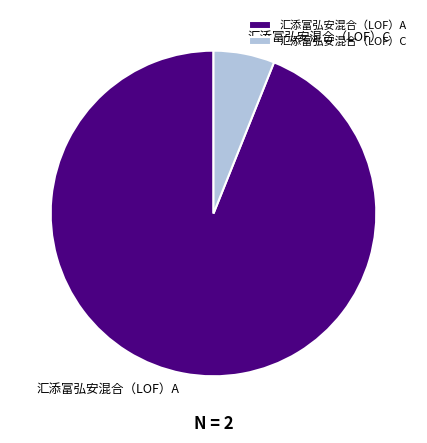

Between 汇添富弘安混合（LOF）C and 汇添富弘安混合（LOF）A, which is larger?

汇添富弘安混合（LOF）A